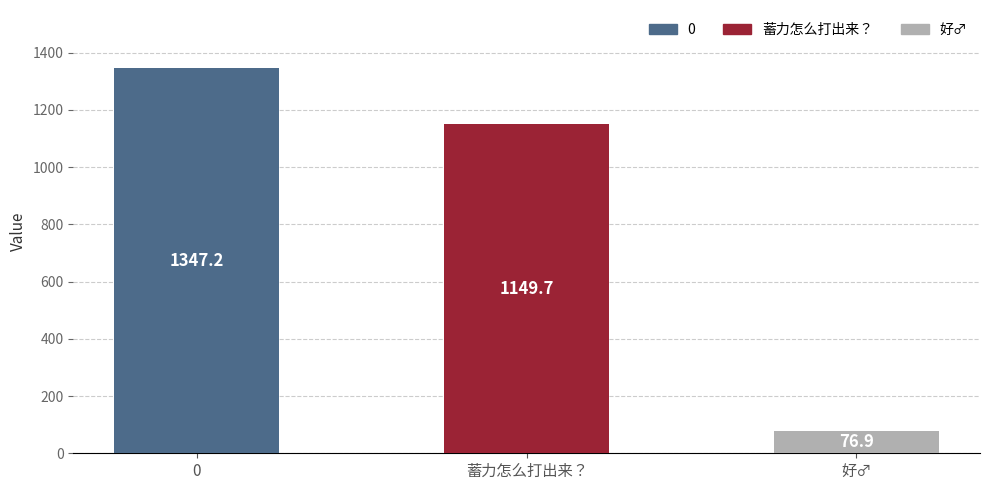

What is the label of the 3rd bar from the left?

好♂